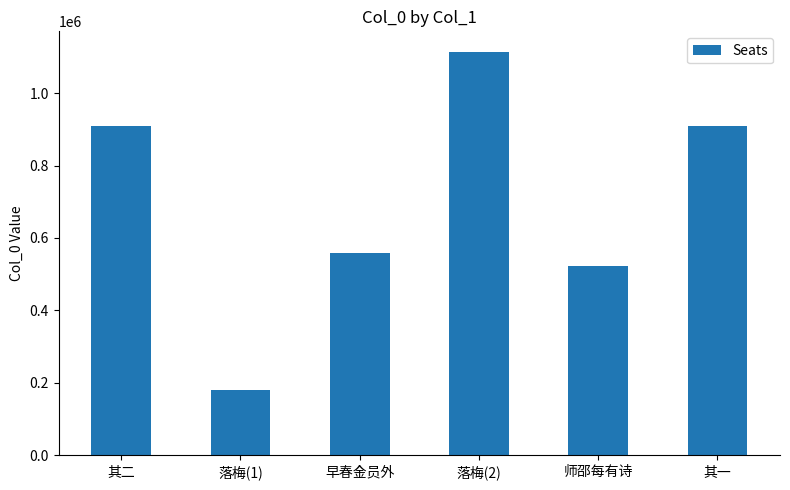

Where does the data first go above 907920?

其二